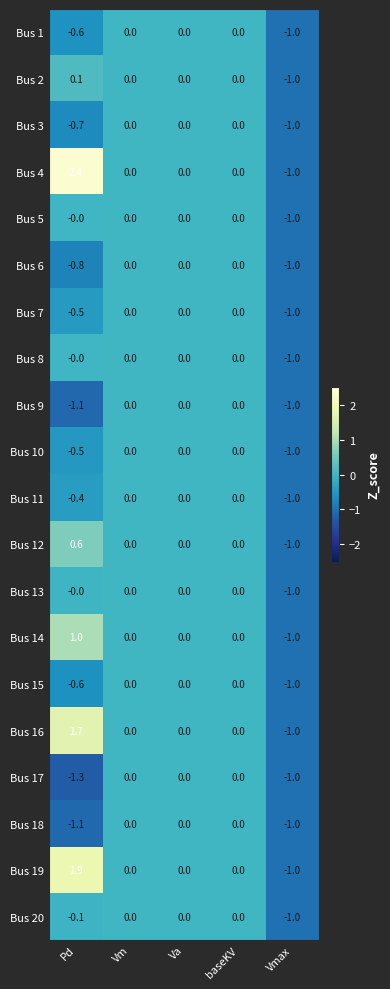

The Bus 14 series shows 1.0 at Pd. True or false?

True